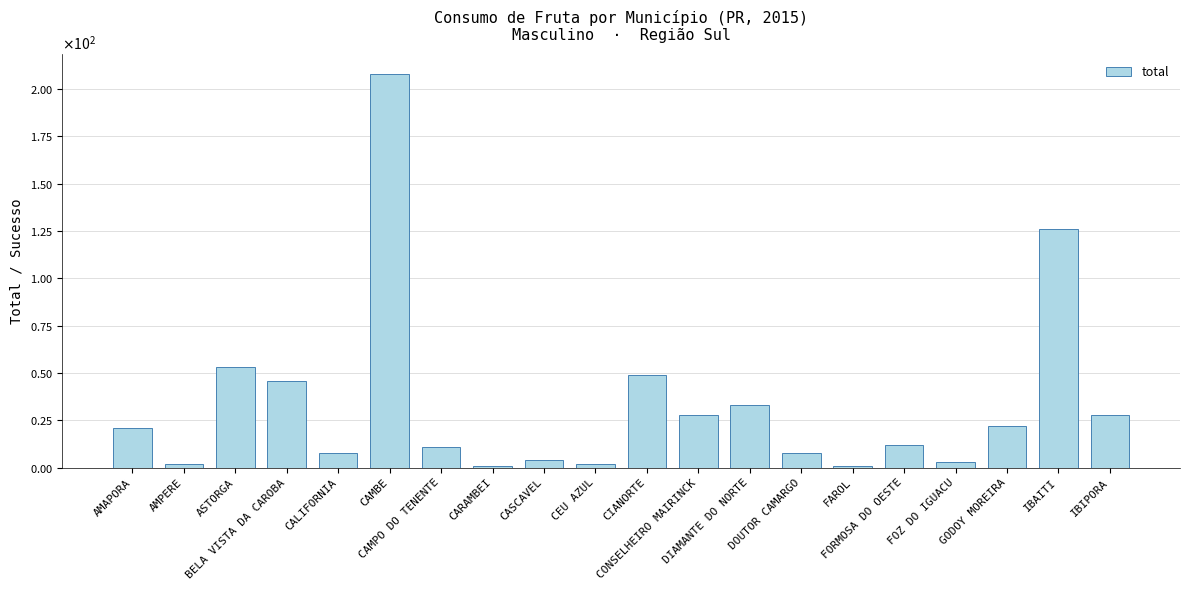

Which category has the highest value across all series?

CAMBE